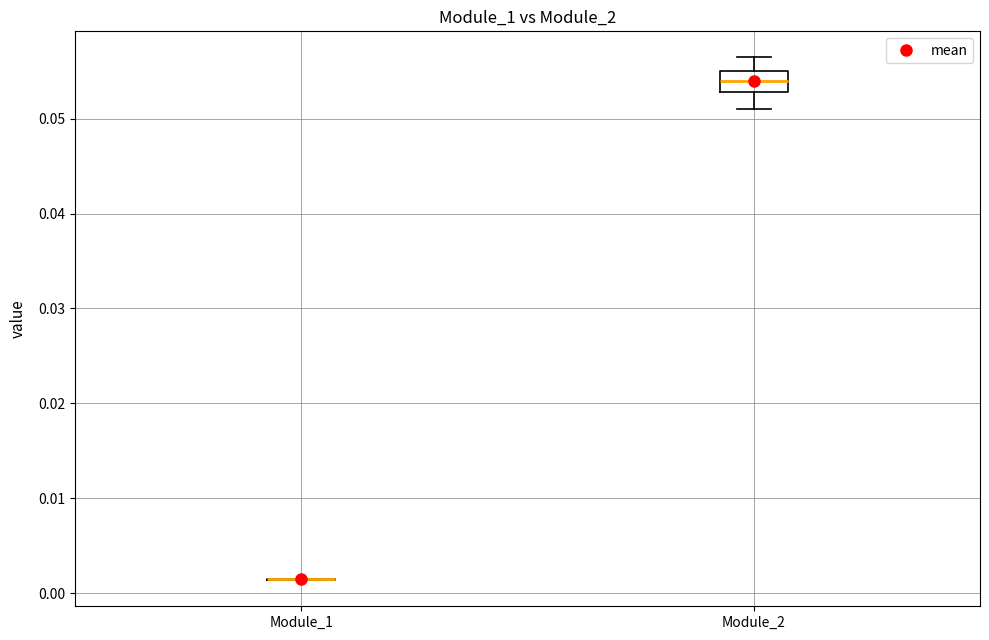

Reading left to right, transcribe this box plot: for each box, give where its median line is, the range the box spans, and where its two whiskers end, as read against the y-axis. The values are not printed on the chart, so give them approximately, as read against the axis.

Module_1: box collapsed to a line at 0.001, whiskers 0.001 to 0.002
Module_2: median 0.054, box 0.053 to 0.055, whiskers 0.051 to 0.056